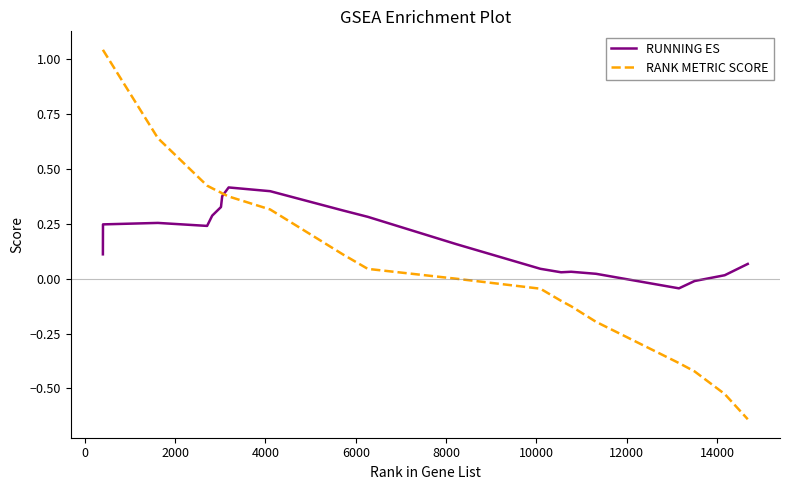

List the series in order of their peak value, lowest first.

RUNNING ES, RANK METRIC SCORE